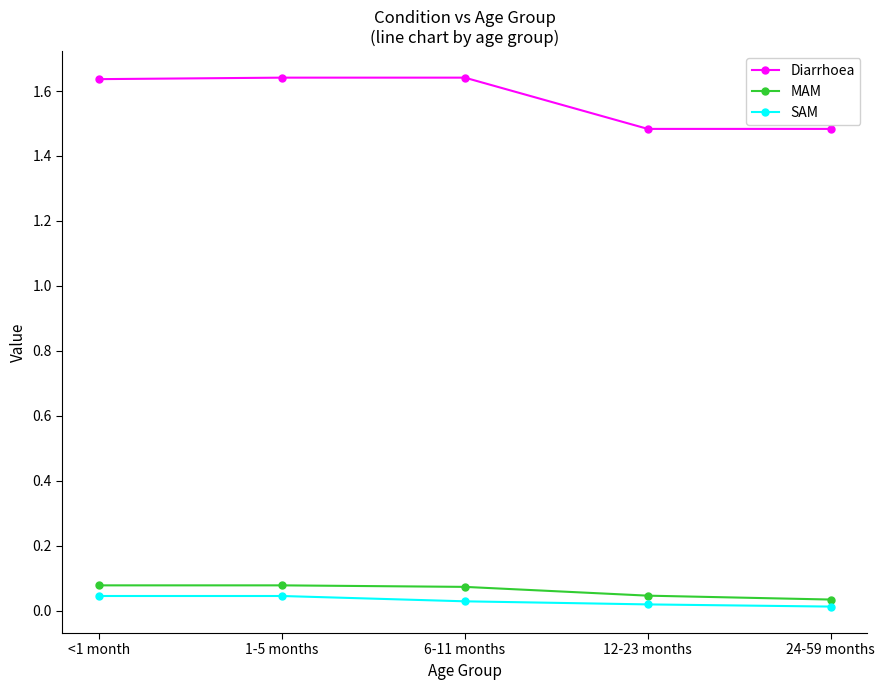

True or false: SAM and MAM cross at least once.

False